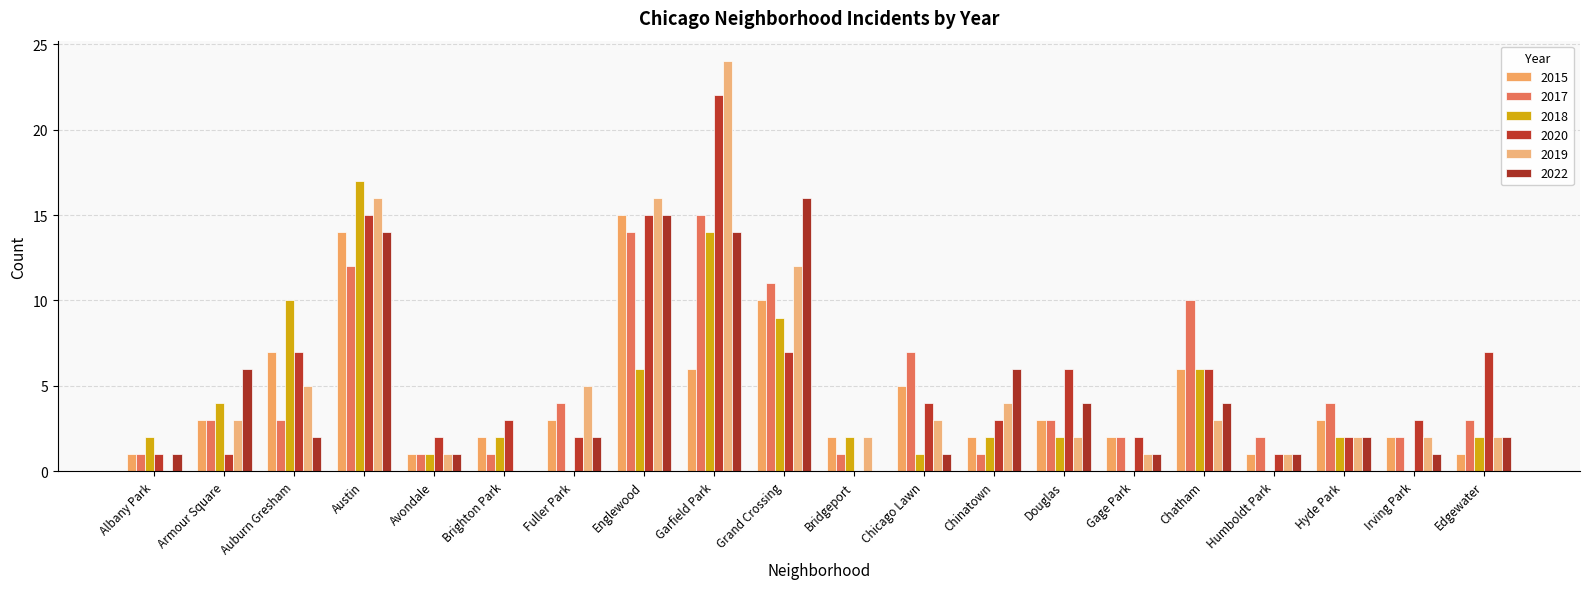

What is the maximum value shown in the chart?

24